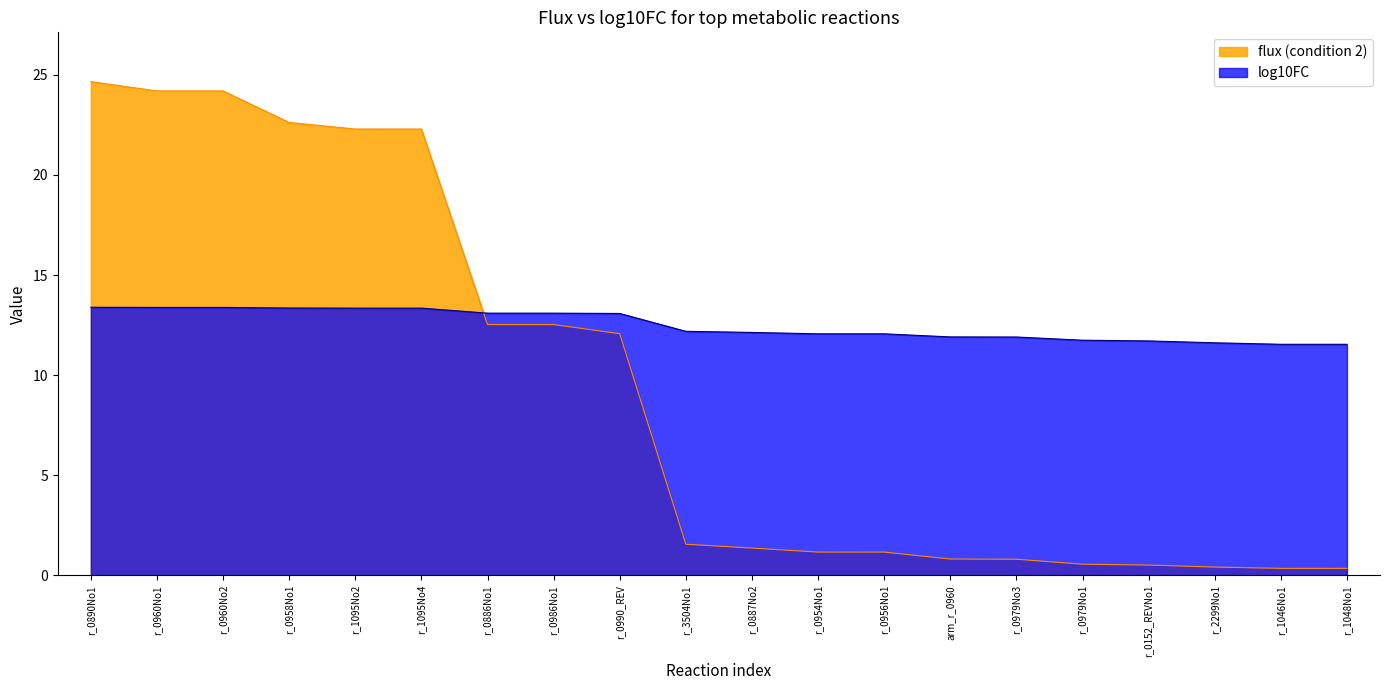

The value of log10FC at arm_r_0960 is 11.9. True or false?

True